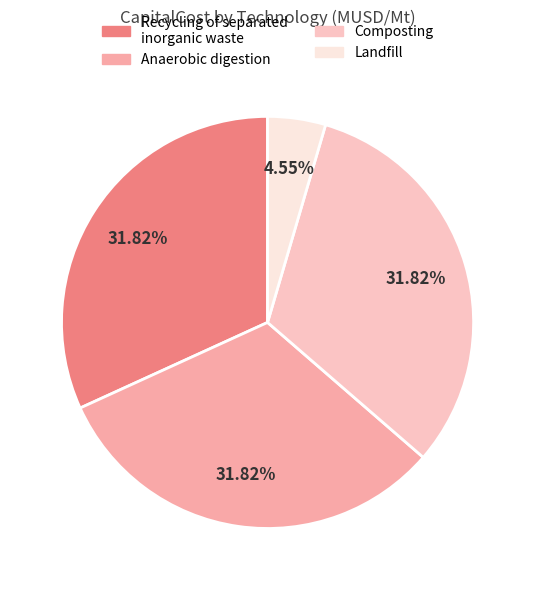

Which has a higher value, Anaerobic digestion or Landfill?

Anaerobic digestion